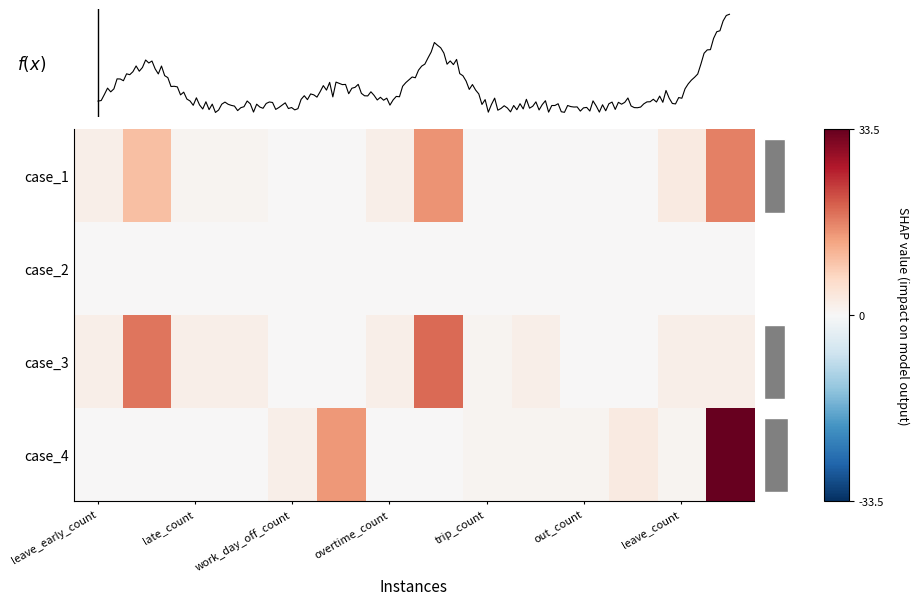

At which category is the sum across all series the highest?

13